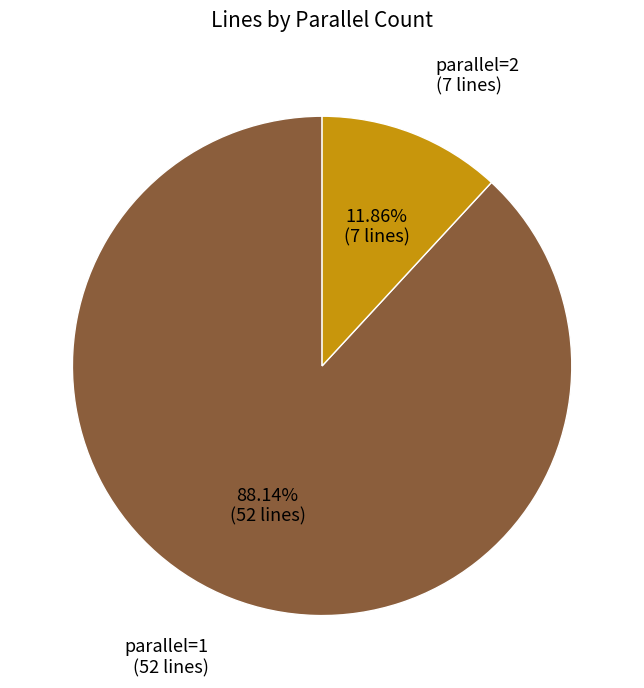

Which slice is the smallest?

parallel=2